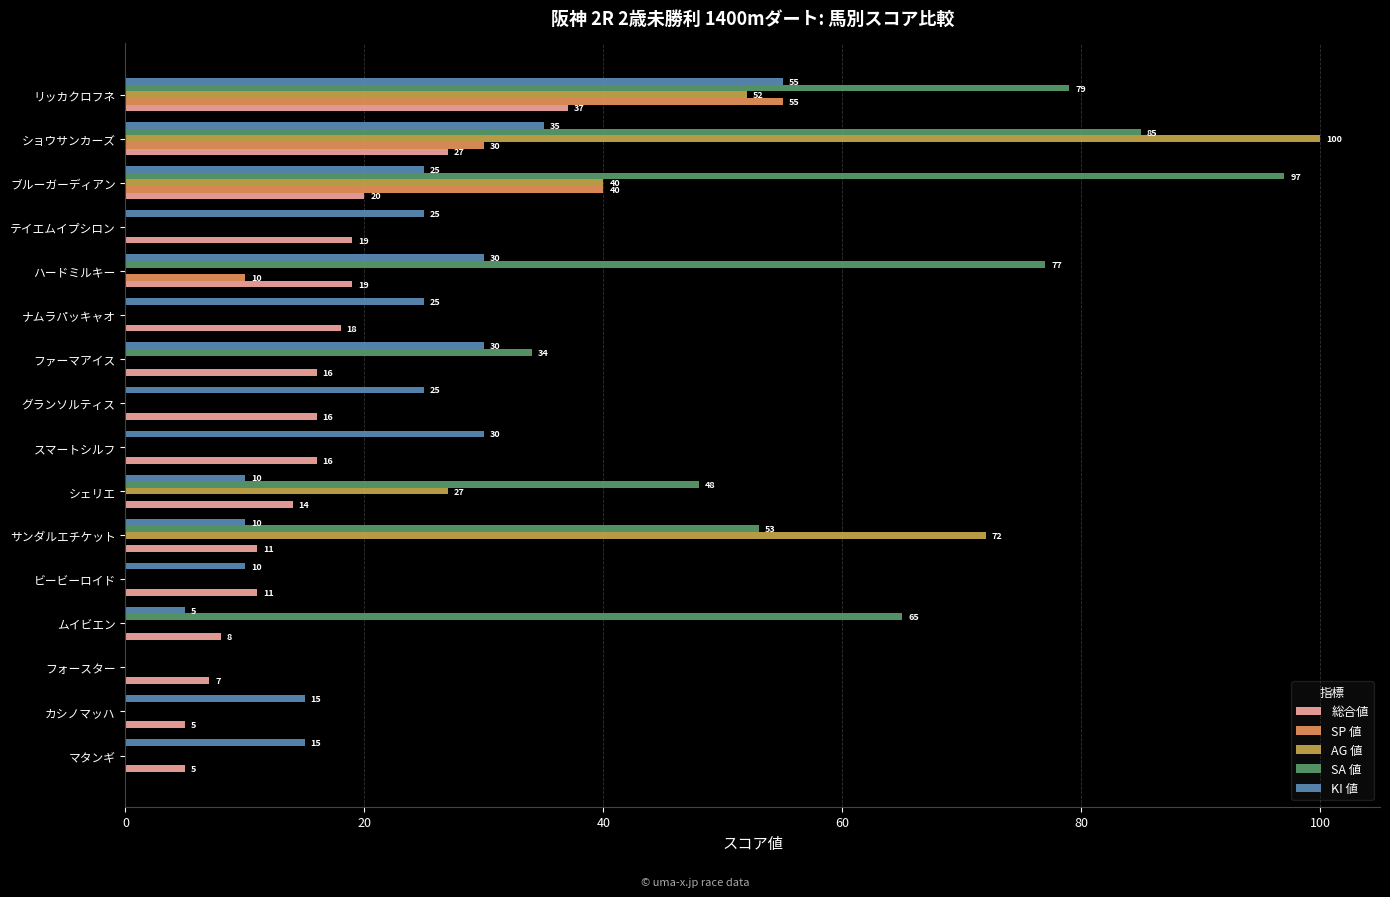

True or false: SP 値 has a value of 33 at カシノマッハ.

False